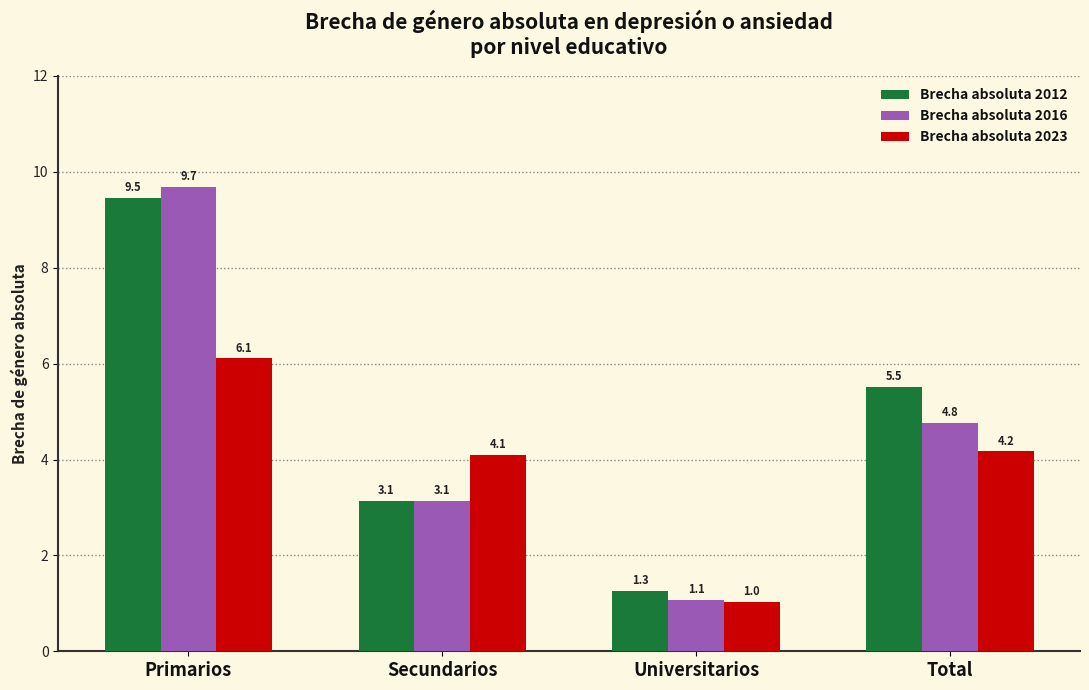

The value of Brecha absoluta 2023 at Total is 4.2. True or false?

True